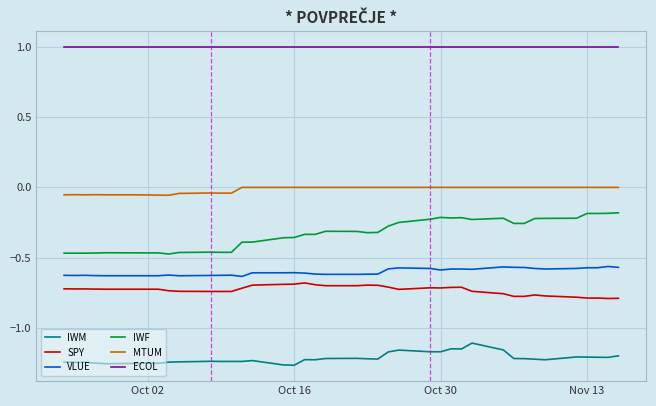

True or false: SPY and VLUE intersect in this chart.

False